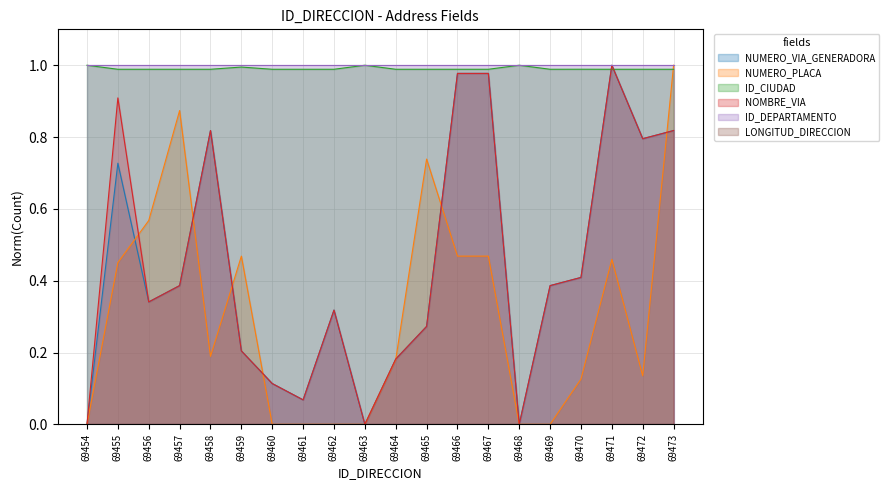

Does the chart have visible grid lines?

Yes